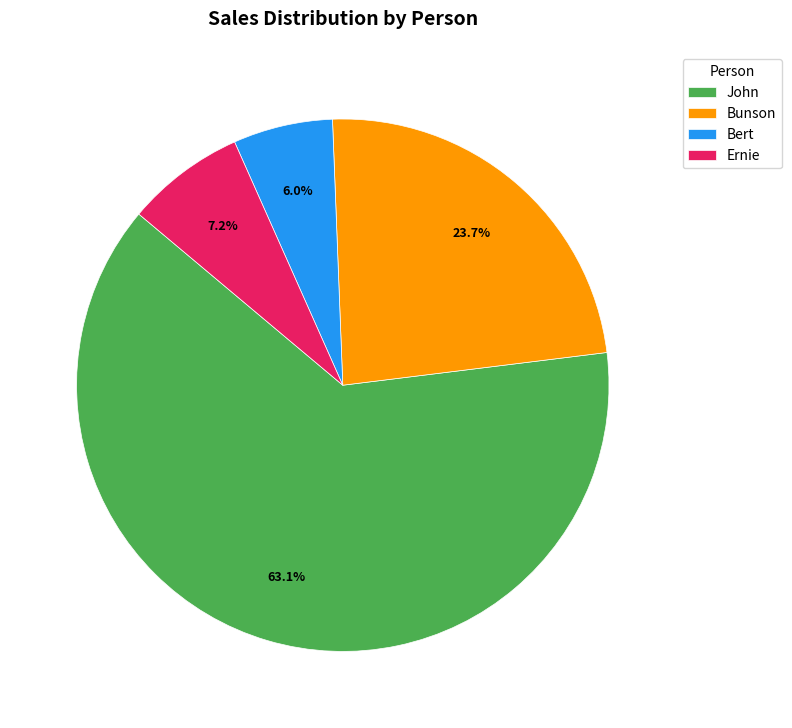

How many segments does this pie chart have?

4